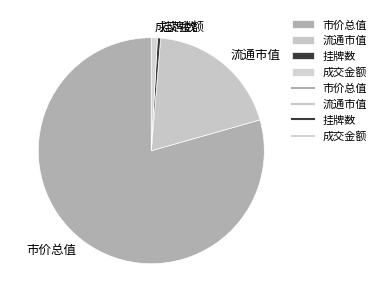

Do 挂牌数 and 成交金额 together represent more than half of the pie?

No